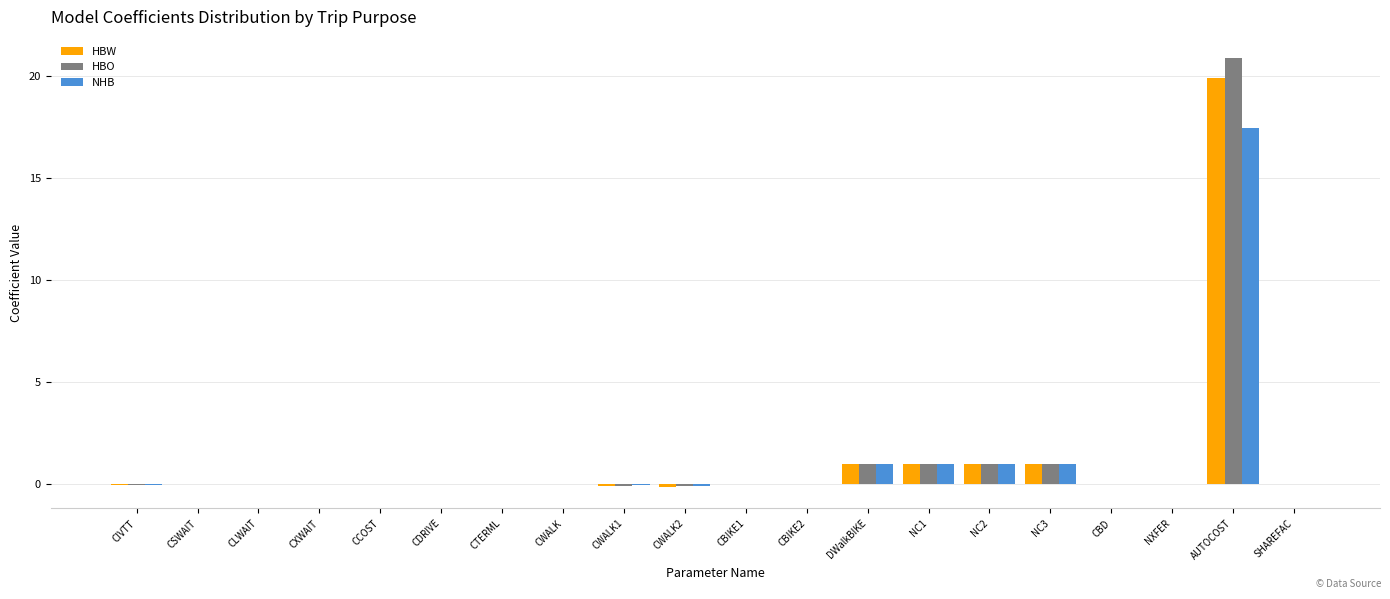

At which label does HBO reach its peak?

AUTOCOST